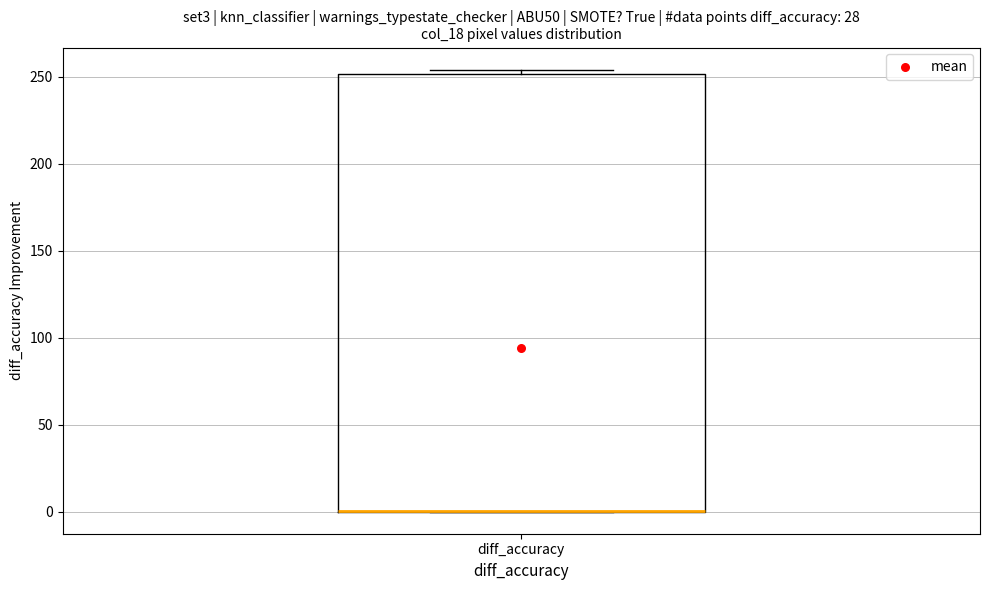

Where is the lower edge of the box for diff_accuracy on the y-axis? The values are not printed on the chart, so give them approximately, as read against the axis.

0